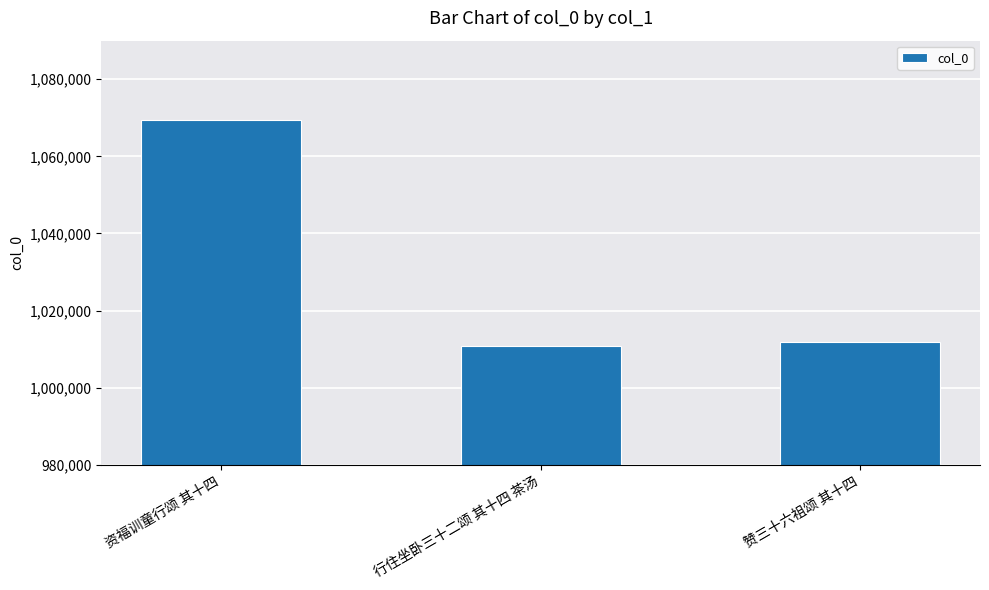

Between 赞三十六祖颂 其十四 and 行住坐卧三十二颂 其十四 茶汤, which is larger?

赞三十六祖颂 其十四